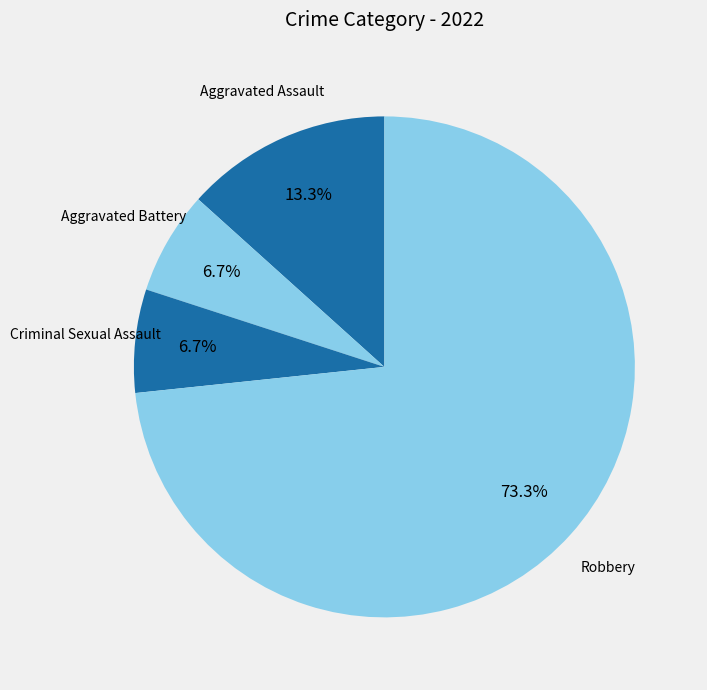

How many slices are in this pie chart?

4